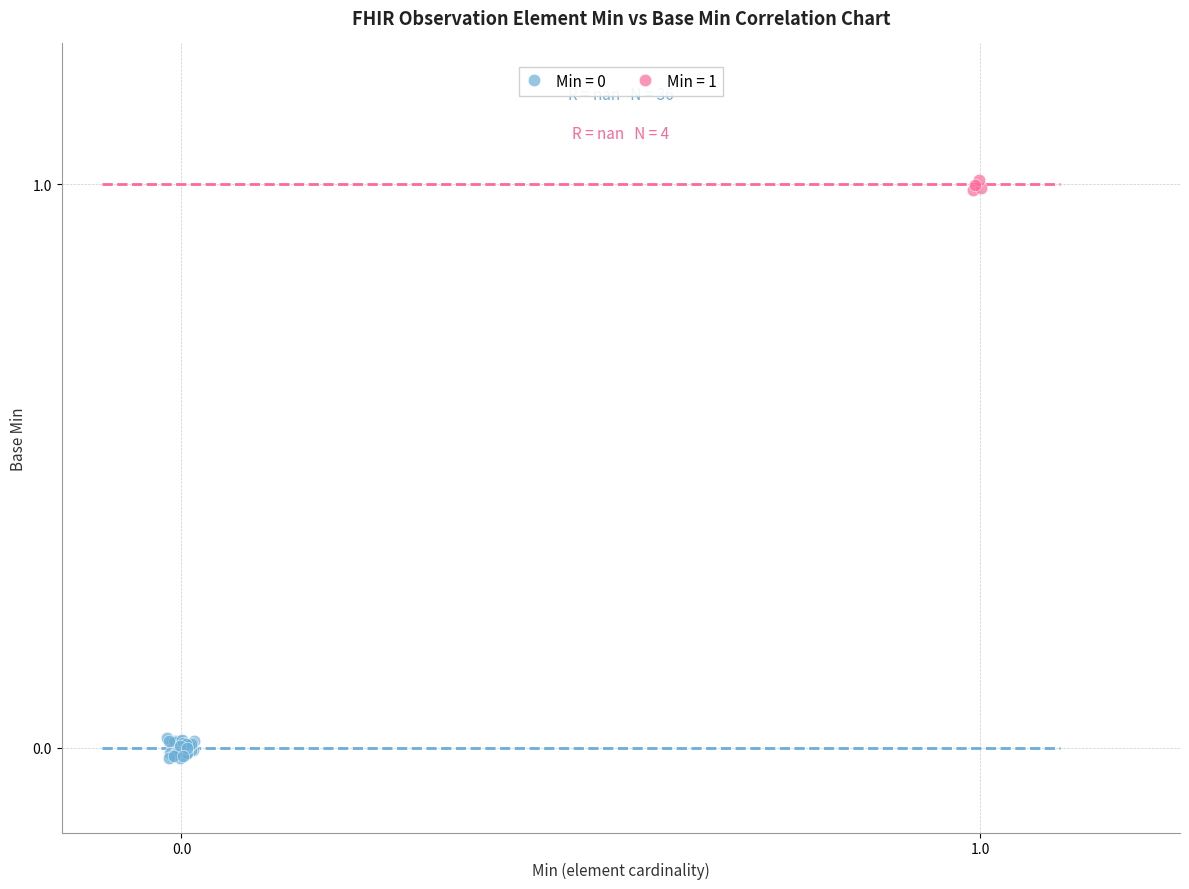

Which series reaches the maximum Y coordinate?

Min = 1